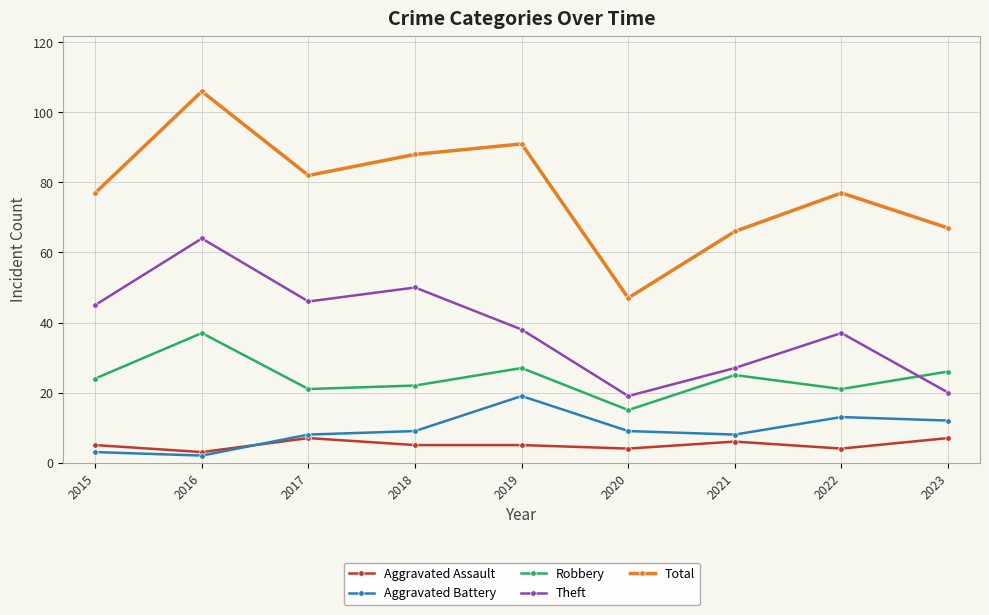

Which series has the widest spread of values?

Total